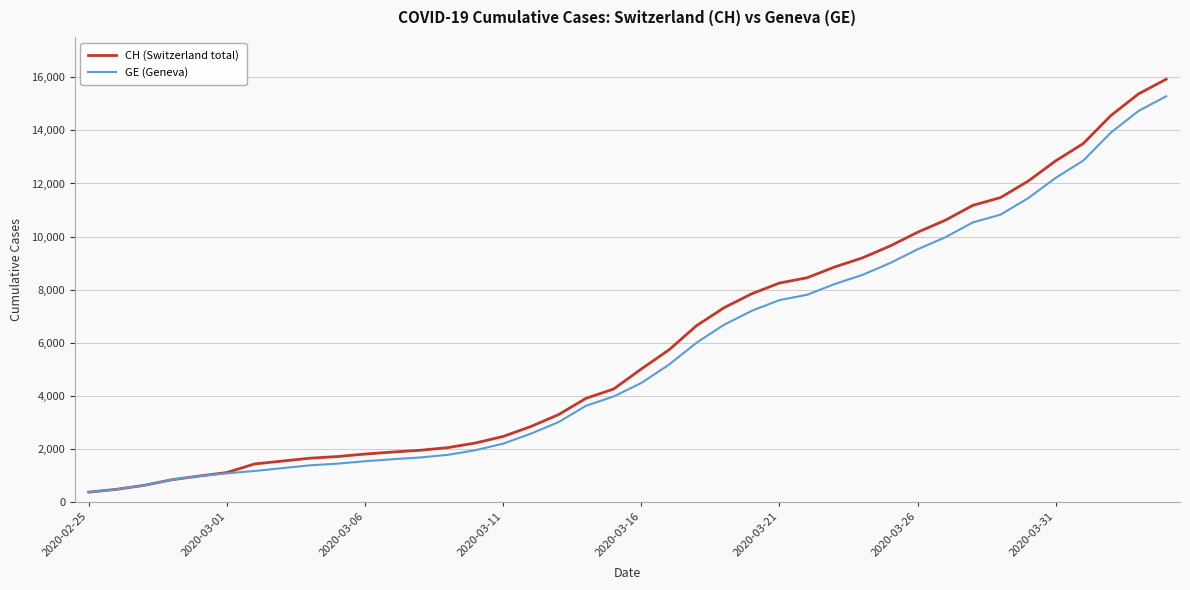

Which series has the largest range (max minus min)?

CH (Switzerland total)